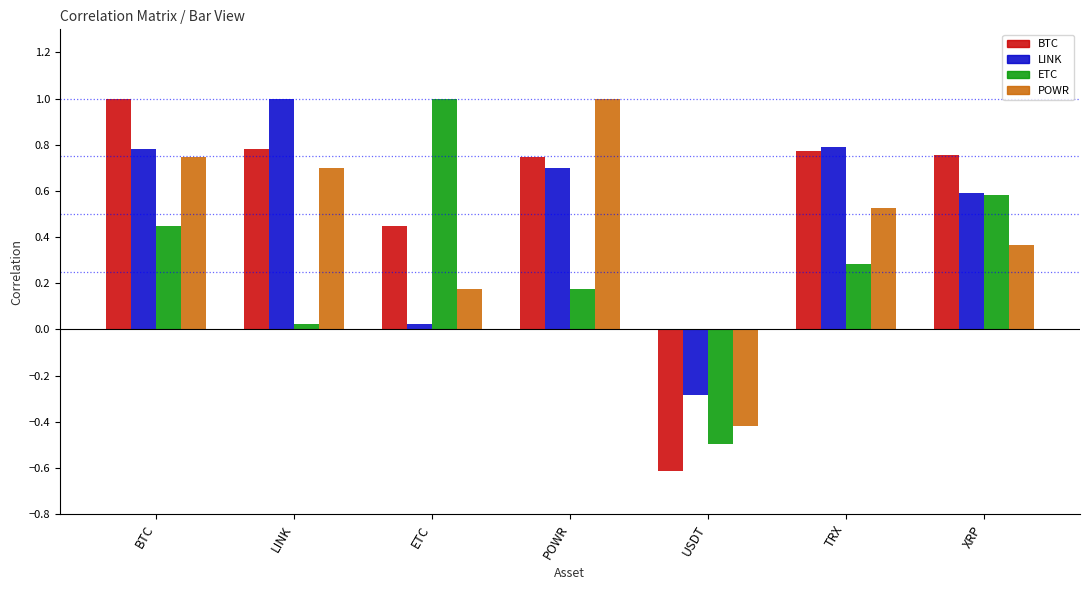

What is the difference between the second highest and minimum values in the ETC series?

1.1